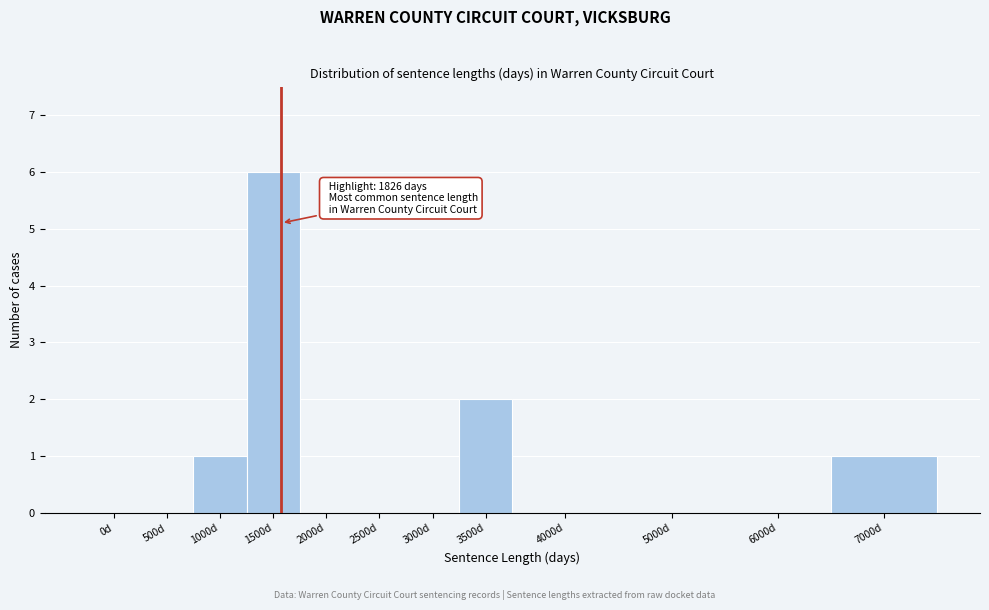

Reading right to left, what are all the values shown in this chart?

7000d=1	6000d=0	5000d=0	4000d=0	3500d=2	3000d=0	2500d=0	2000d=0	1500d=6	1000d=1	500d=0	0d=0